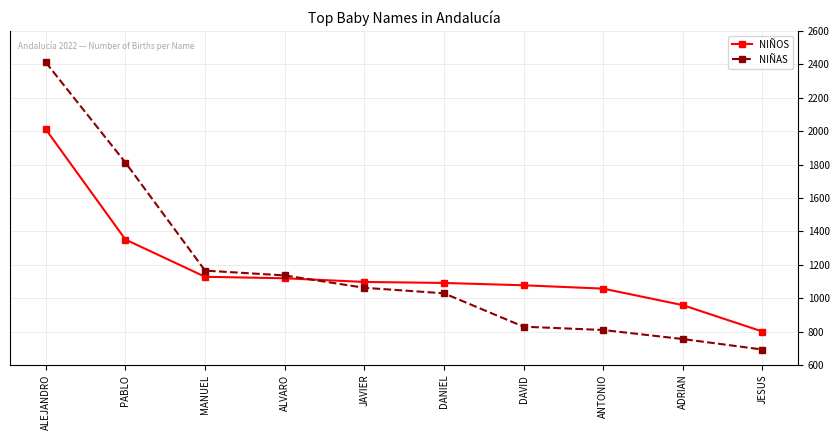

What are all the series names shown in the legend?

NIÑOS, NIÑAS